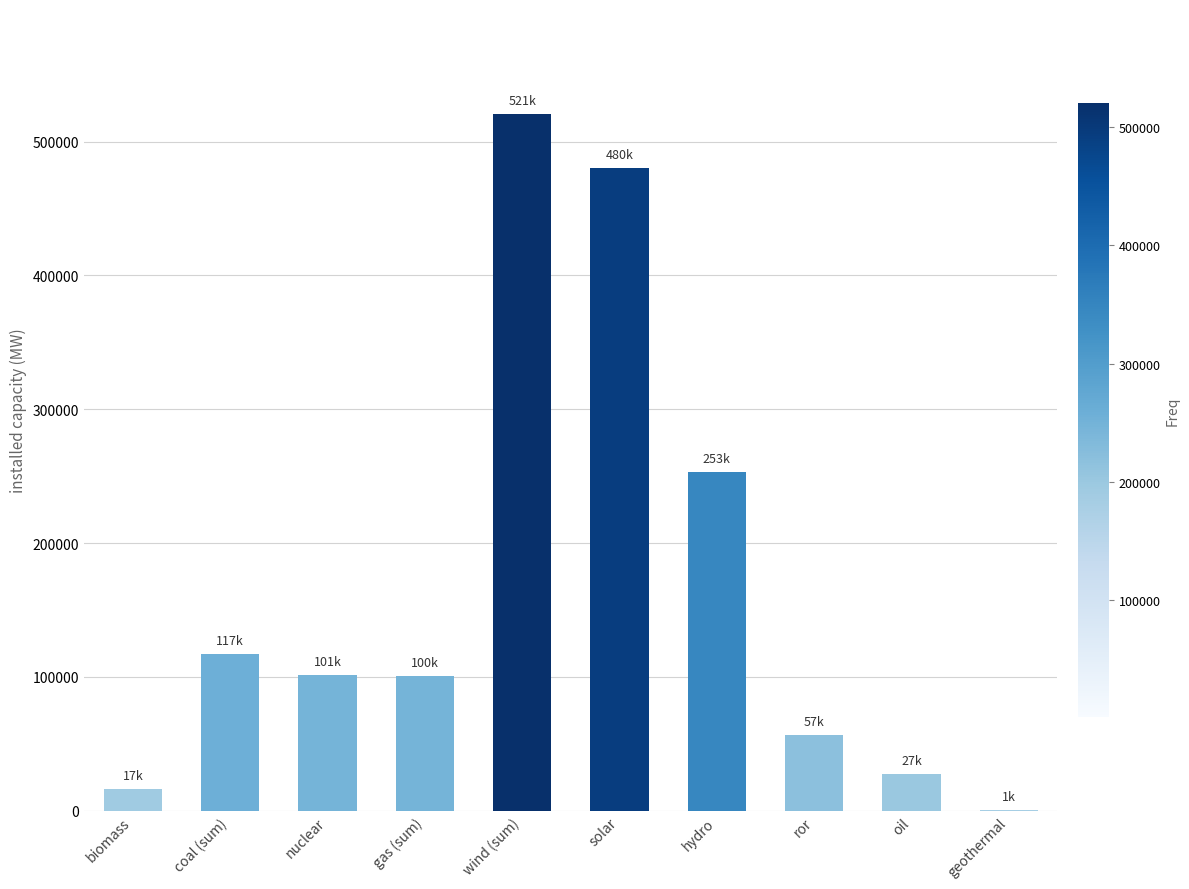

True or false: the data shows 520888.7 at wind (sum).

True